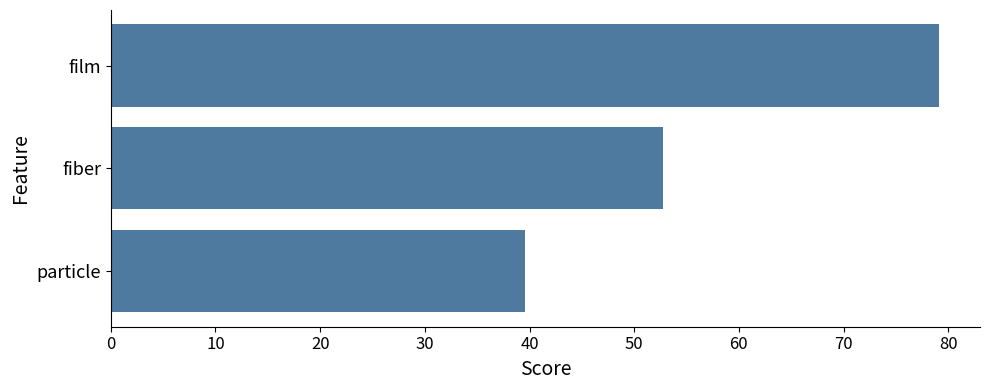

Count the number of categories in the chart.

3